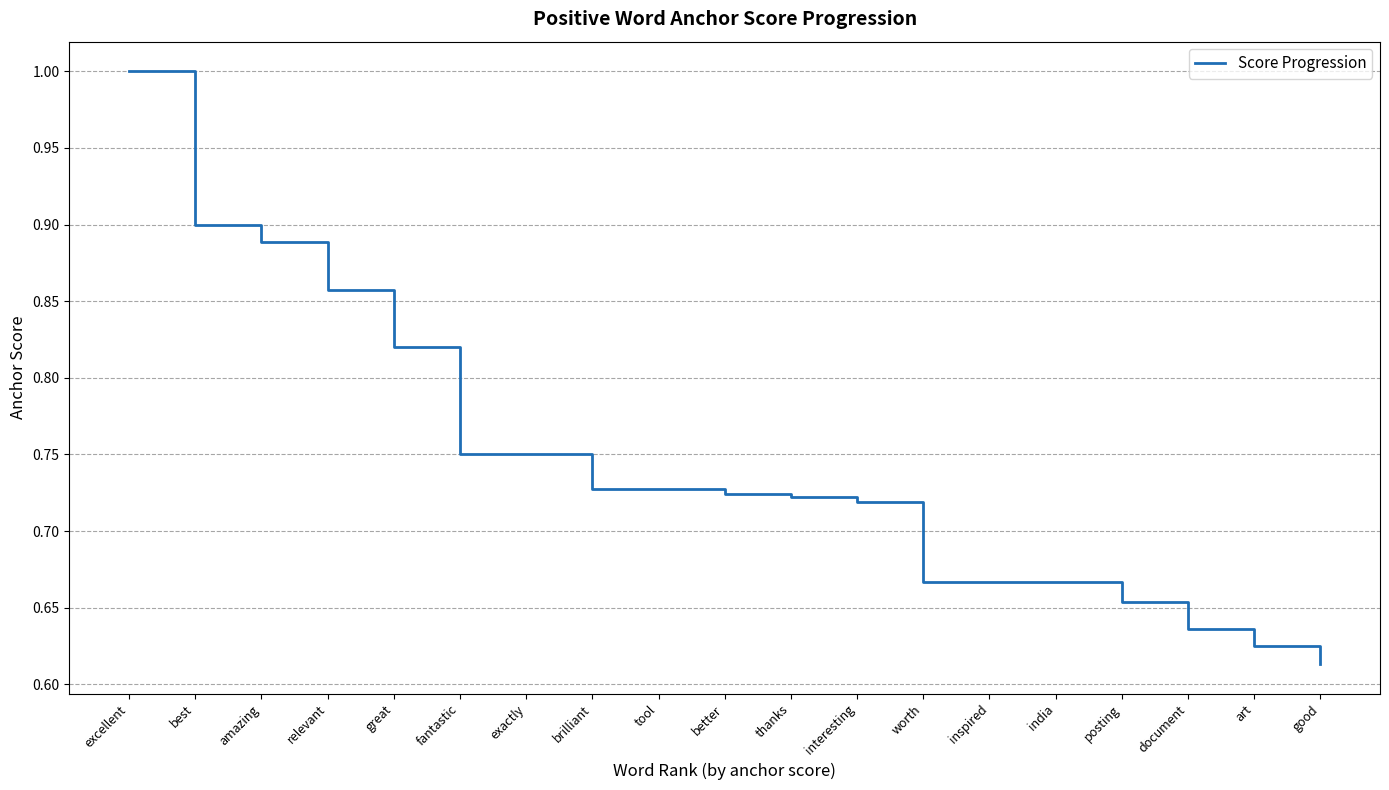

What is the difference between the maximum and second lowest values?

0.4